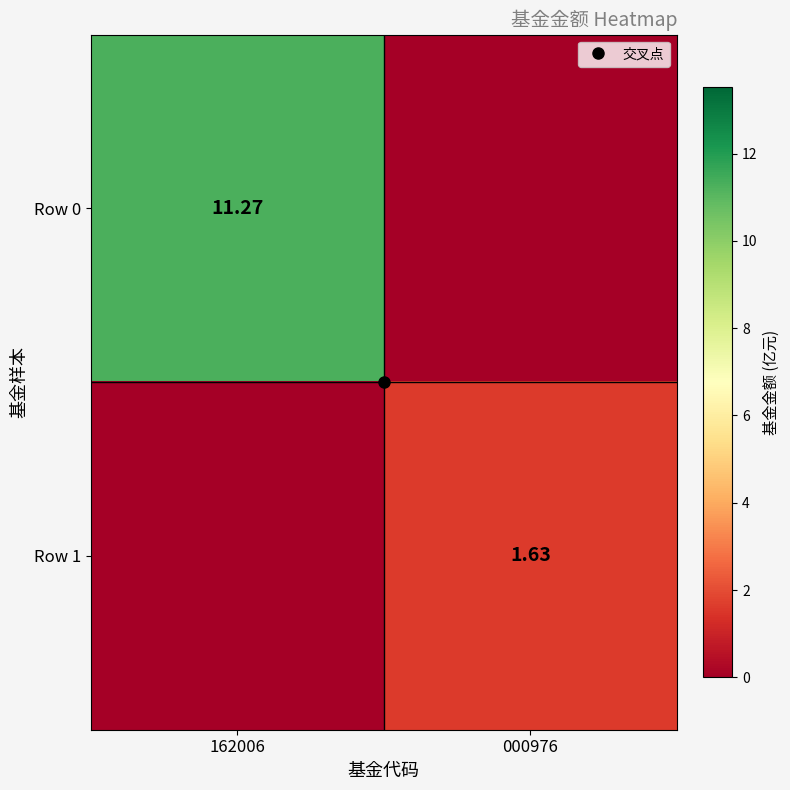

At which label is Row 0 closest to 5?

000976